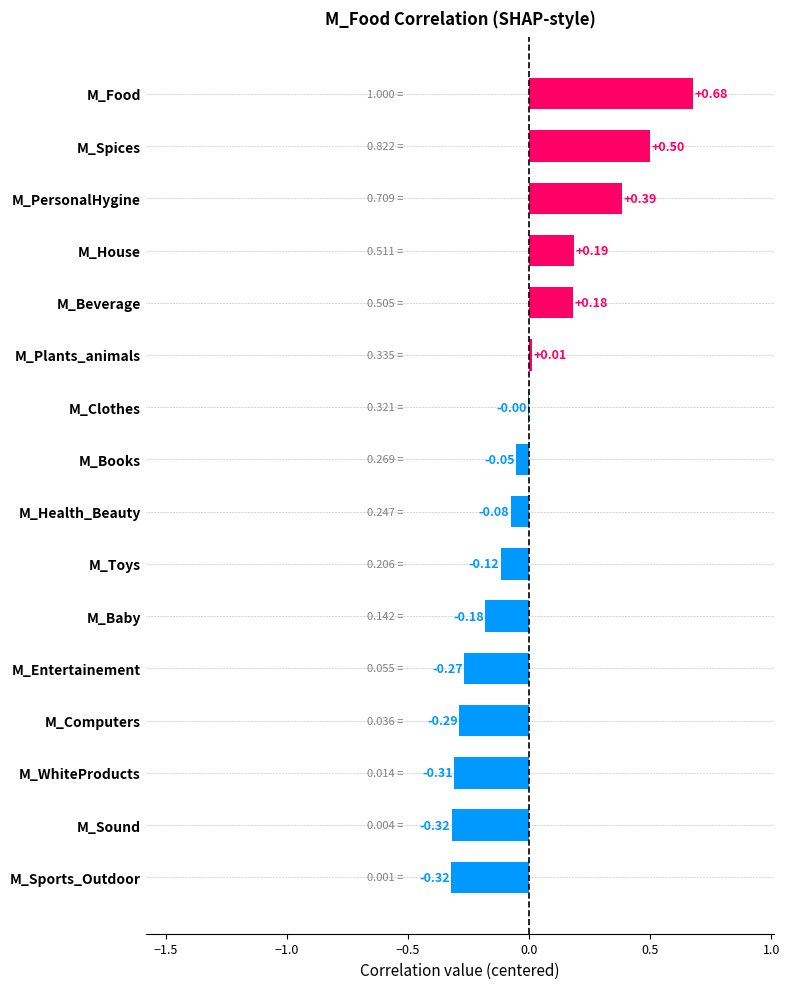

How many series are shown in this chart?

1